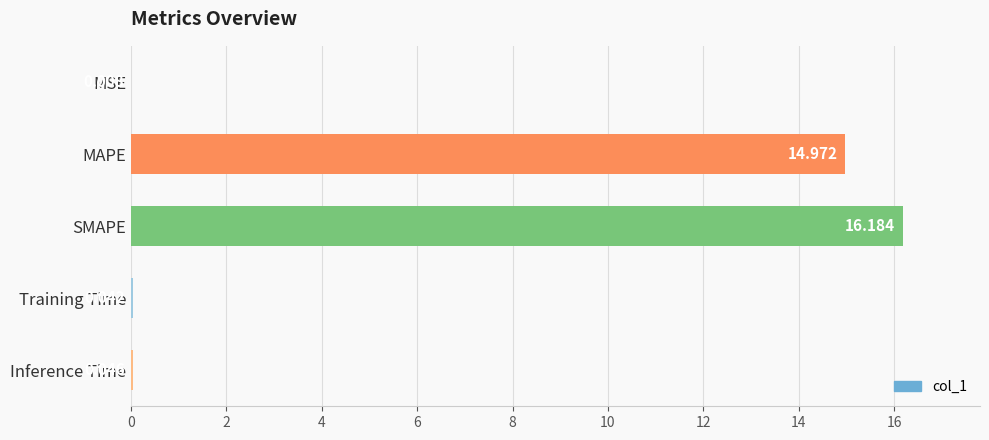

Which has a higher value, Inference Time or Training Time?

Inference Time